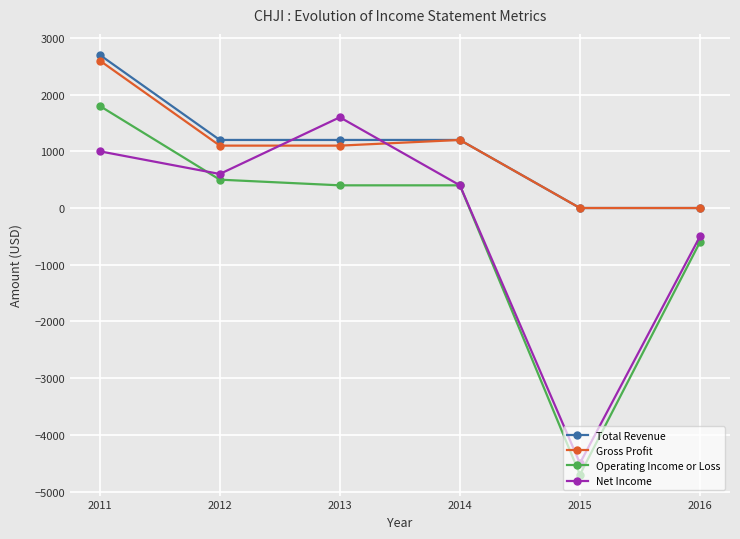

True or false: Gross Profit has a value of 1200 at 2014.

True